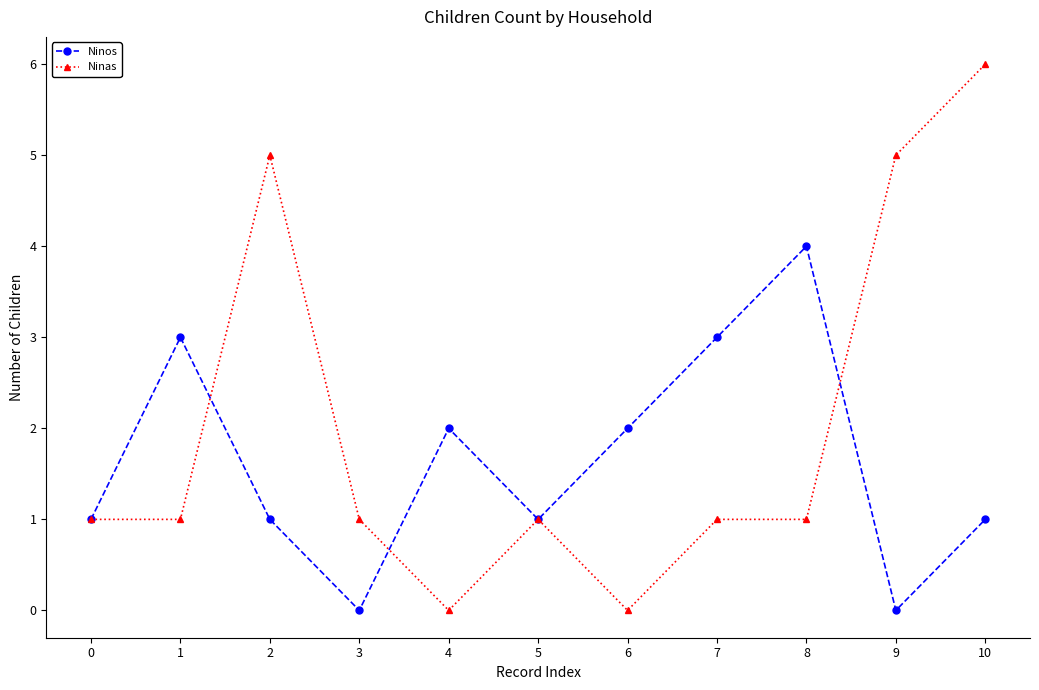

What is the sum of all Ninas values?

22